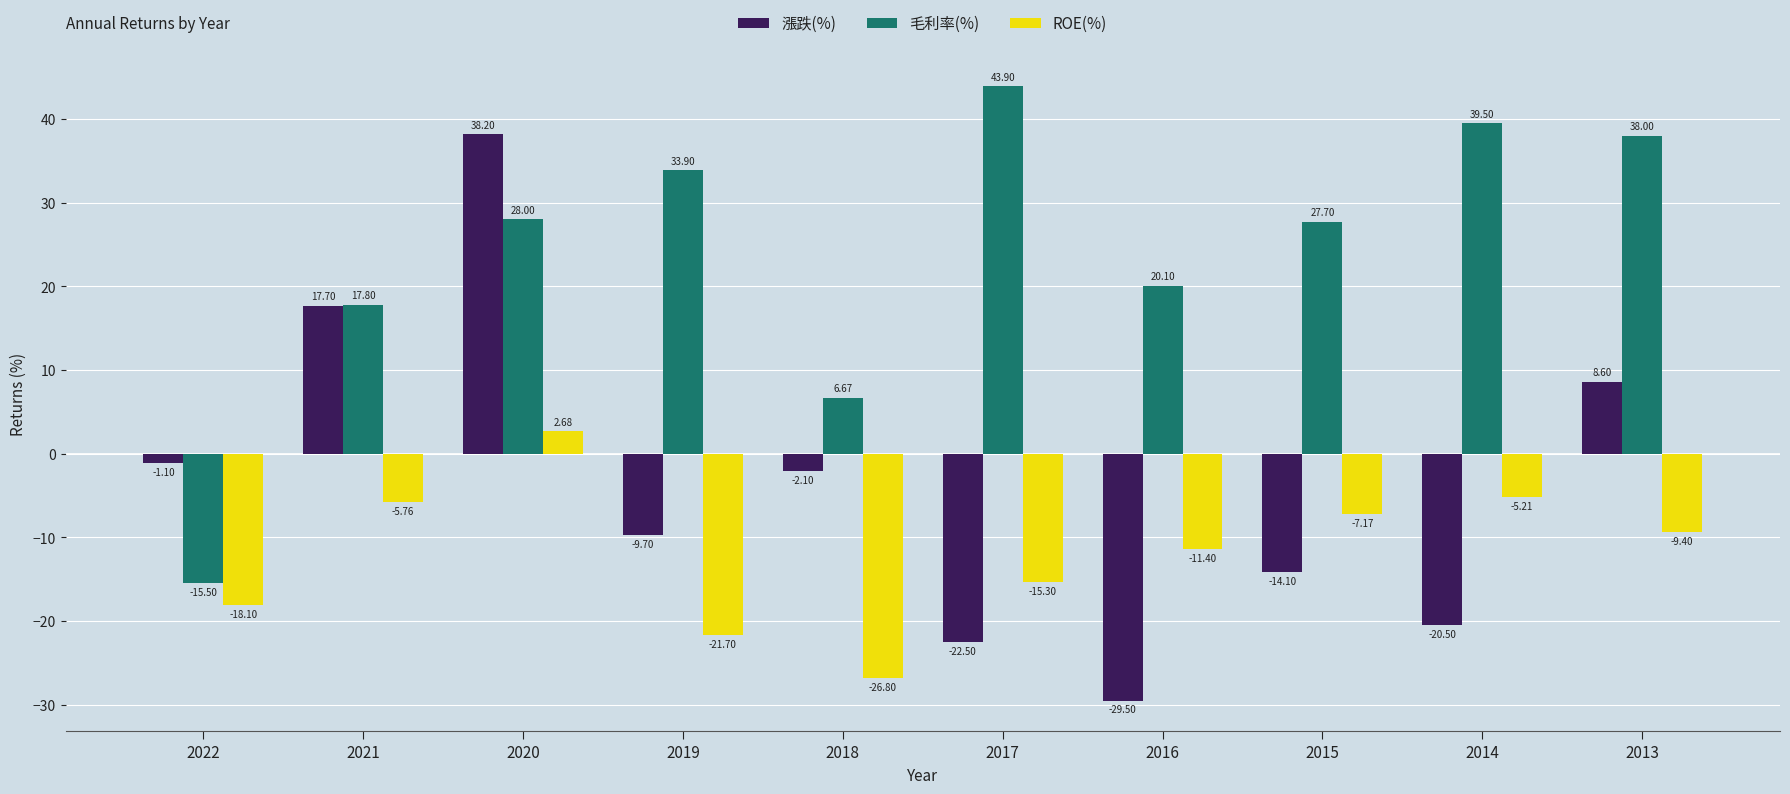

What is the maximum value for 漲跌(%)?

38.2